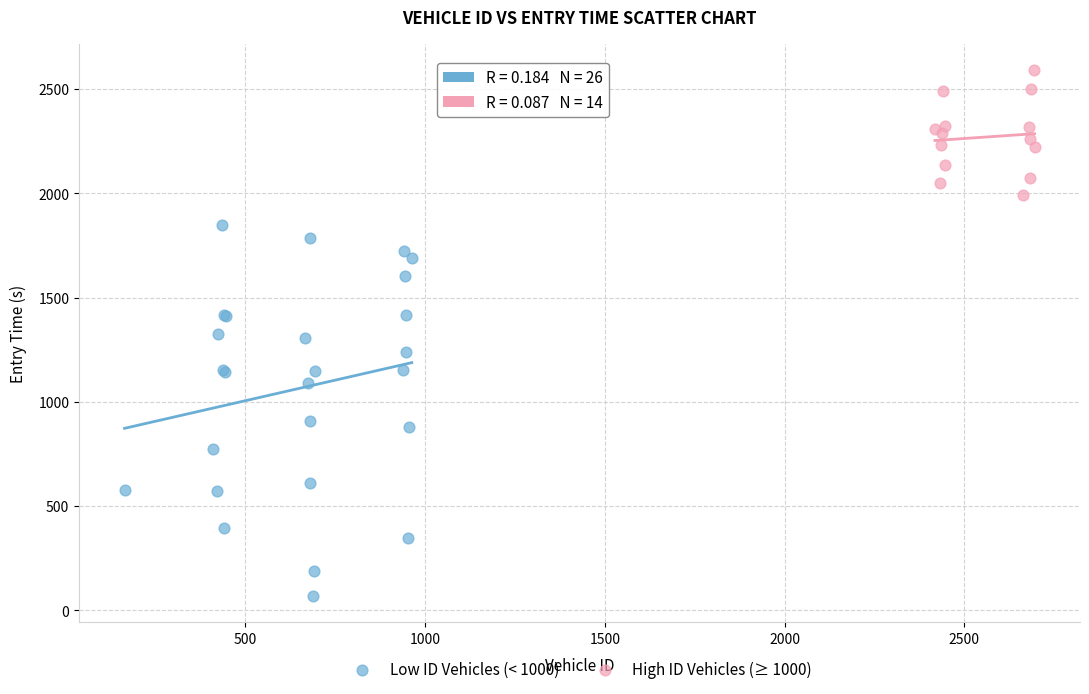

Which series has the largest Y range (max minus min)?

Low ID Vehicles (< 1000)